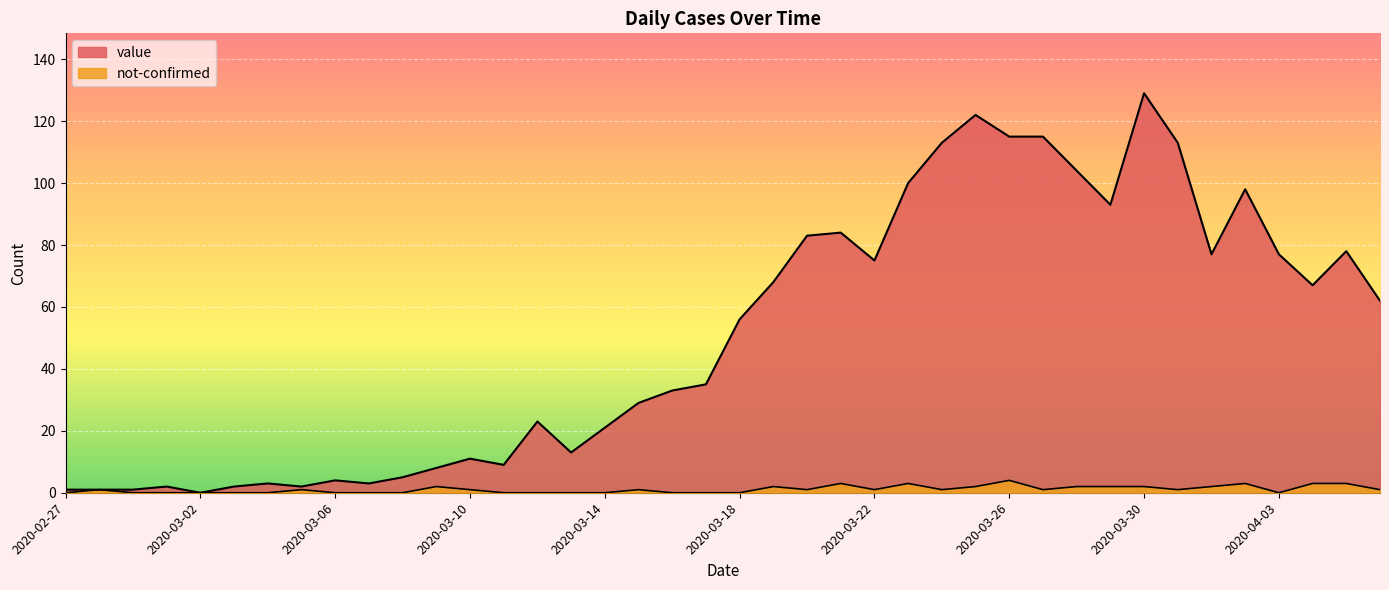

What is the label of the 33rd point from the right?

2020-03-05